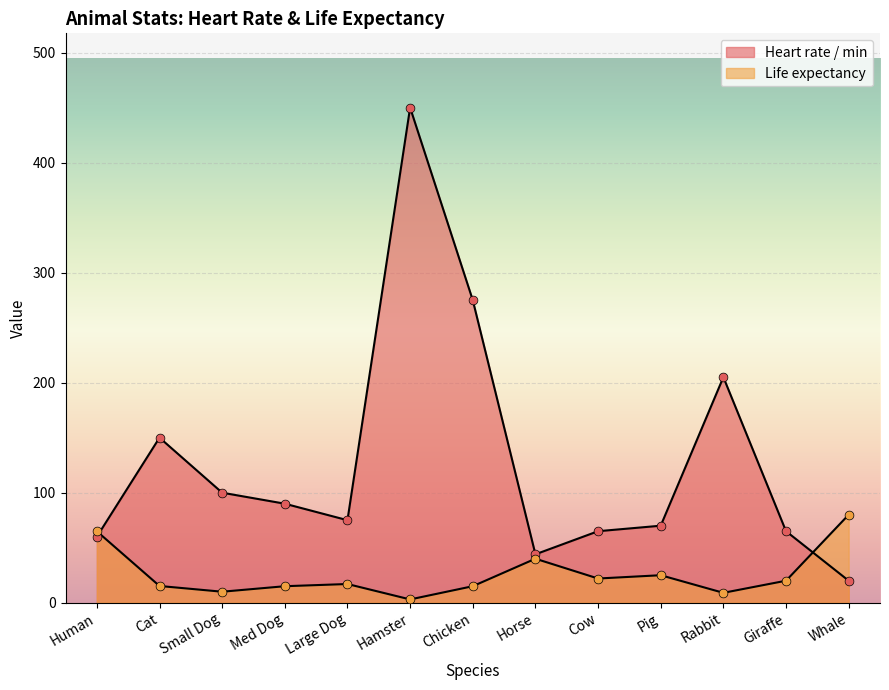

Which series contains the highest Y value?

Heart rate / min